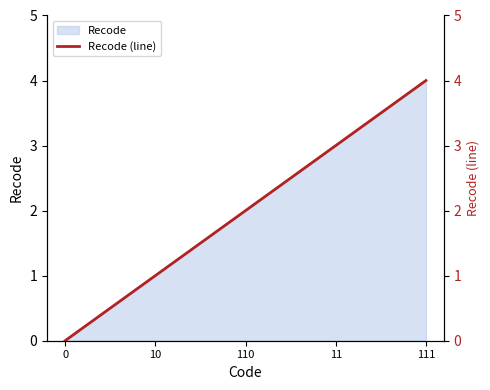

What is the label of the 4th point from the left?

11